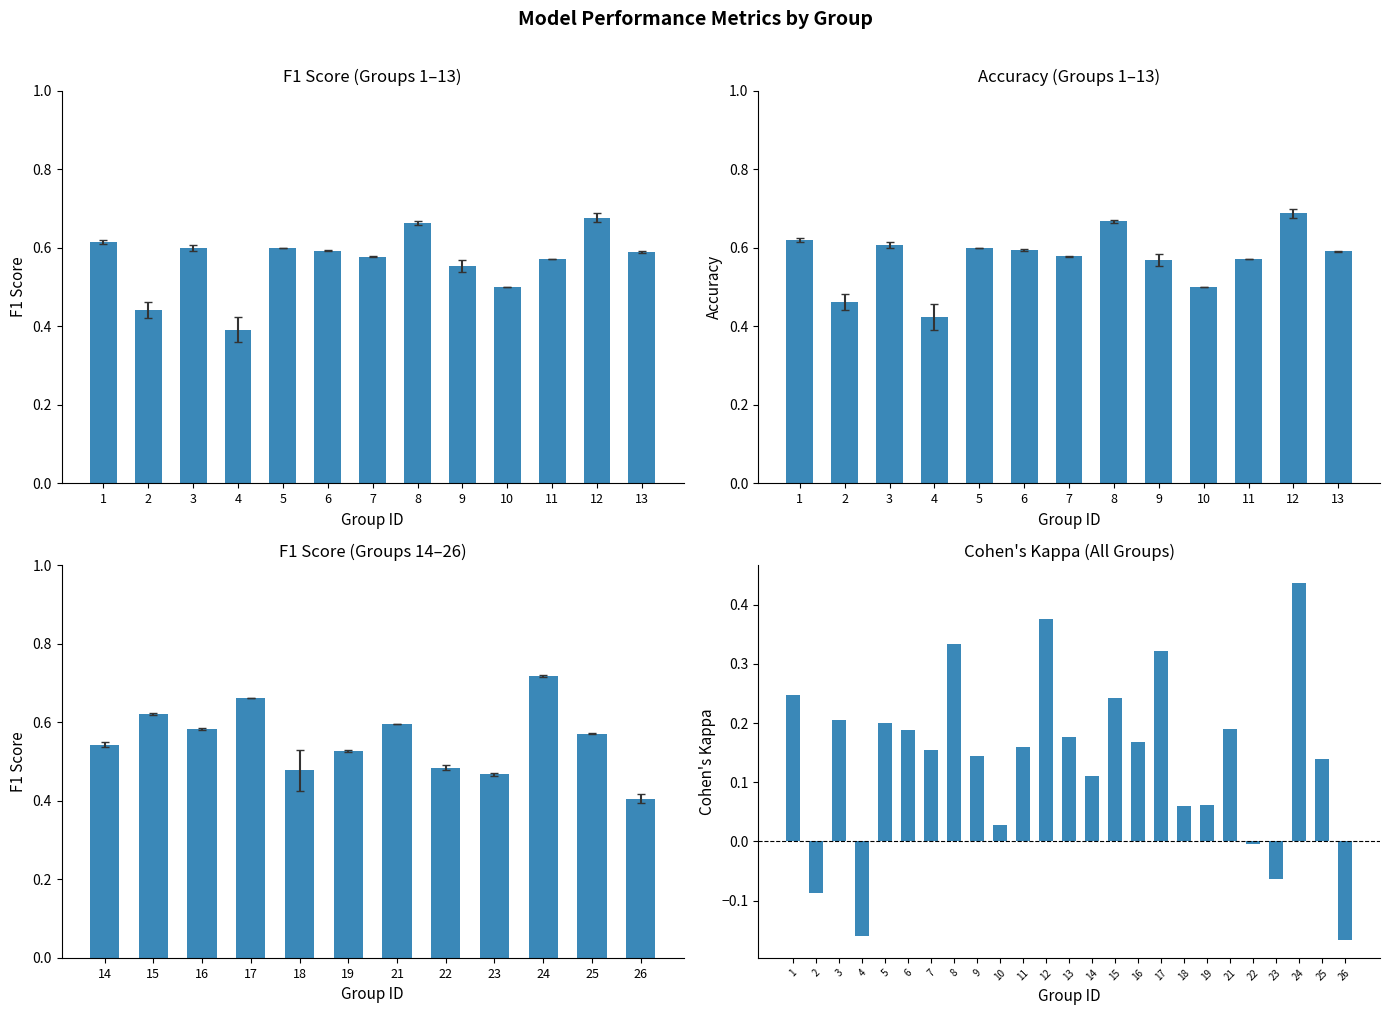

What are all the series names shown in the legend?

f1, kappa, accuracy